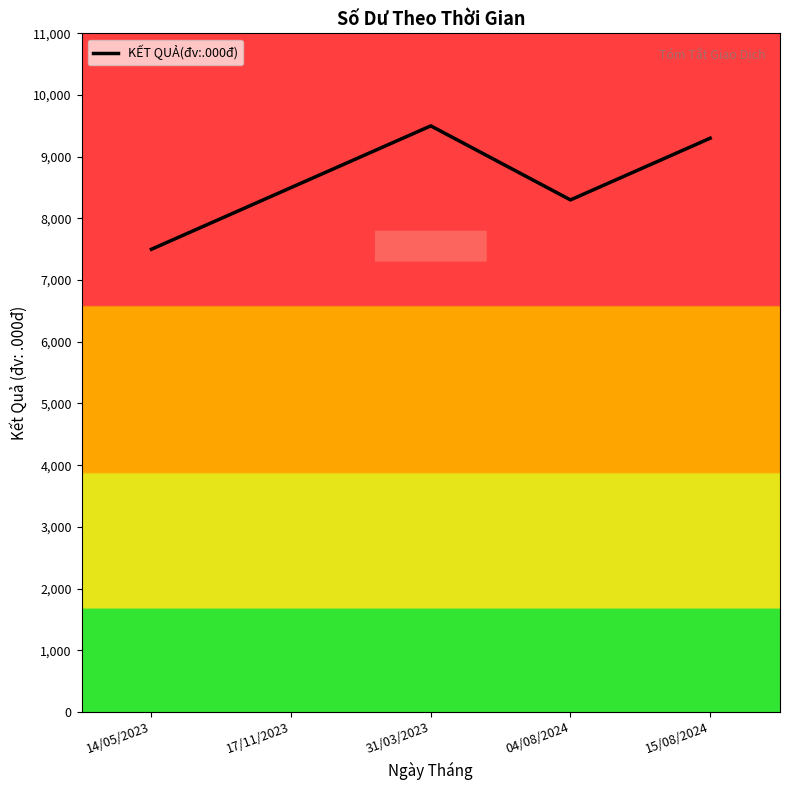

Reading right to left, extract all data points from this chart.

9300	8300	9500	8500	7500